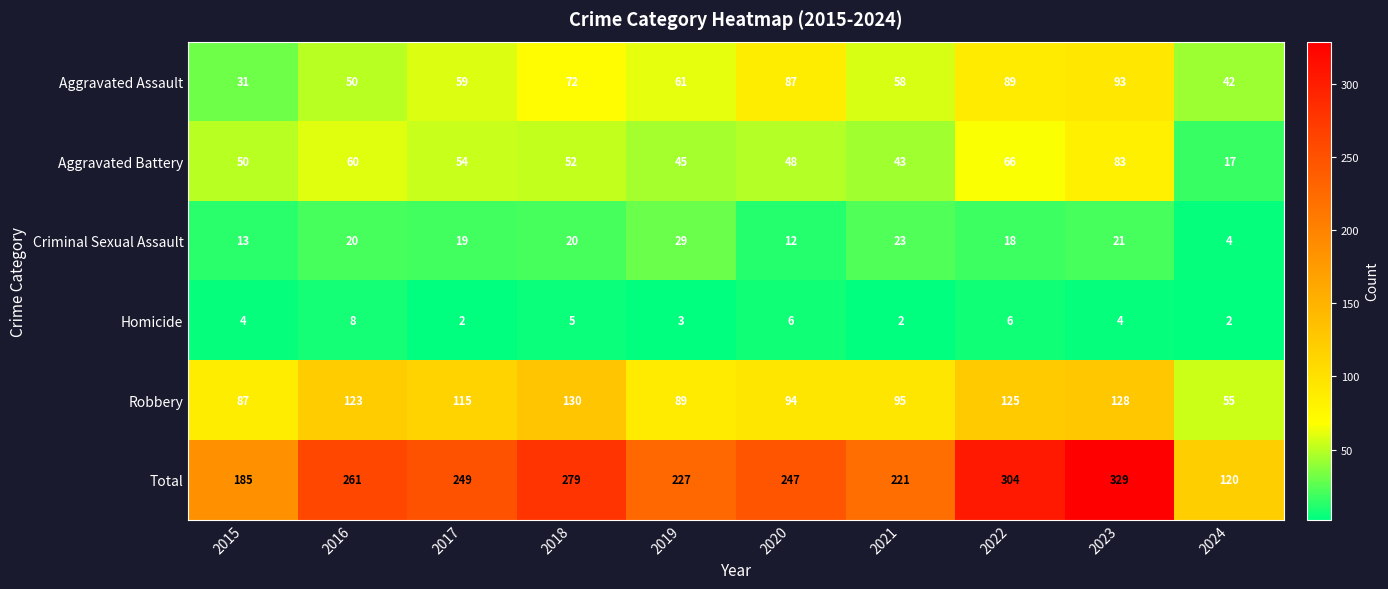

Is the value of Criminal Sexual Assault at 2023 greater than the value of Total at 2017?

No